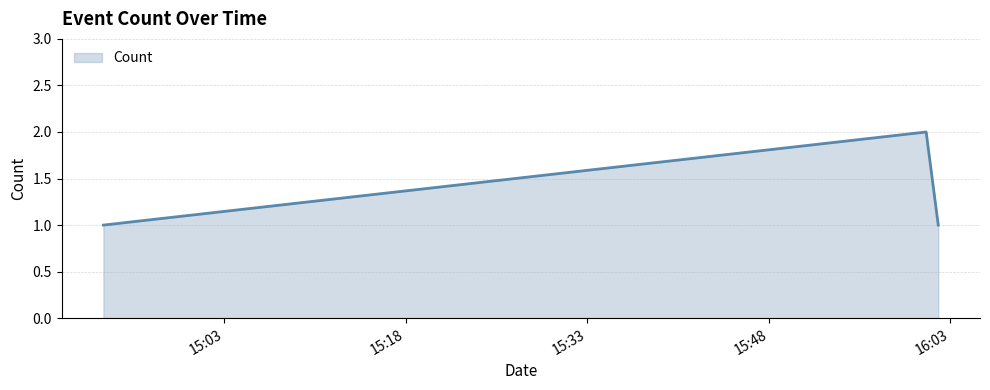

What is the maximum value shown in the chart?

2